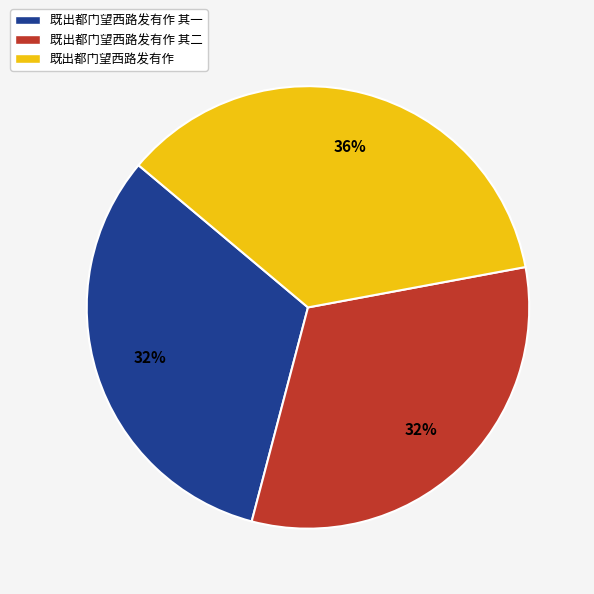

Approximately how many times larger is the value at 既出都门望西路发有作 compared to 既出都门望西路发有作 其二?

1.1